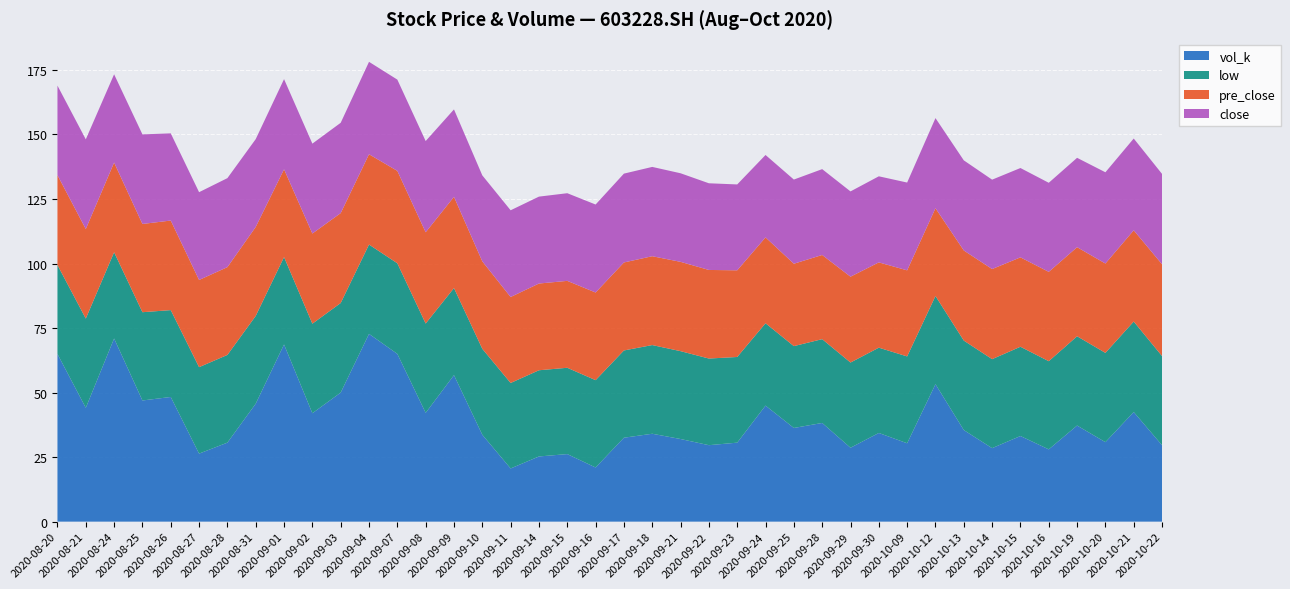

Reading left to right, transcribe all the data shown in this chart.

close: 20200820=34.7	20200821=34.8	20200824=34.2	20200825=34.7	20200826=33.8	20200827=34.0	20200828=34.5	20200831=34.0	20200901=34.9	20200902=34.8	20200903=35.0	20200904=35.8	20200907=35.4	20200908=35.3	20200909=33.9	20200910=33.3	20200911=33.6	20200914=33.7	20200915=34.0	20200916=34.1	20200917=34.4	20200918=34.6	20200921=34.3	20200922=33.6	20200923=33.3	20200924=31.9	20200925=32.6	20200928=33.3	20200929=33.0	20200930=33.4	20201009=34.0	20201012=34.9	20201013=34.9	20201014=34.6	20201015=34.6	20201016=34.5	20201019=34.6	20201020=35.4	20201021=35.6	20201022=35.0
pre_close: 20200820=34.8	20200821=34.7	20200824=34.8	20200825=34.2	20200826=34.7	20200827=33.8	20200828=34.0	20200831=34.5	20200901=34.0	20200902=34.9	20200903=34.8	20200904=35.0	20200907=35.8	20200908=35.4	20200909=35.3	20200910=33.9	20200911=33.3	20200914=33.6	20200915=33.7	20200916=34.0	20200917=34.1	20200918=34.4	20200921=34.6	20200922=34.3	20200923=33.6	20200924=33.3	20200925=31.9	20200928=32.6	20200929=33.3	20200930=33.0	20201009=33.4	20201012=34.0	20201013=34.9	20201014=34.9	20201015=34.6	20201016=34.6	20201019=34.5	20201020=34.6	20201021=35.4	20201022=35.6
low: 20200820=34.5	20200821=34.6	20200824=33.4	20200825=34.2	20200826=33.6	20200827=33.5	20200828=34.0	20200831=34.0	20200901=33.9	20200902=34.7	20200903=34.7	20200904=34.6	20200907=35.1	20200908=34.6	20200909=33.7	20200910=33.3	20200911=33.1	20200914=33.4	20200915=33.4	20200916=33.8	20200917=33.8	20200918=34.4	20200921=34.0	20200922=33.6	20200923=33.2	20200924=31.9	20200925=31.7	20200928=32.5	20200929=33.0	20200930=33.0	20201009=33.6	20201012=34.2	20201013=34.7	20201014=34.5	20201015=34.6	20201016=34.2	20201019=34.6	20201020=34.6	20201021=35.0	20201022=34.5
vol_k: 20200820=65.0	20200821=44.1	20200824=71.0	20200825=46.9	20200826=48.3	20200827=26.4	20200828=30.6	20200831=45.7	20200901=68.6	20200902=42.0	20200903=50.0	20200904=72.7	20200907=65.0	20200908=42.1	20200909=56.8	20200910=33.7	20200911=20.6	20200914=25.2	20200915=26.2	20200916=21.0	20200917=32.5	20200918=34.0	20200921=32.0	20200922=29.6	20200923=30.6	20200924=45.0	20200925=36.3	20200928=38.2	20200929=28.6	20200930=34.4	20201009=30.4	20201012=53.2	20201013=35.5	20201014=28.5	20201015=33.2	20201016=28.0	20201019=37.2	20201020=30.8	20201021=42.5	20201022=29.6